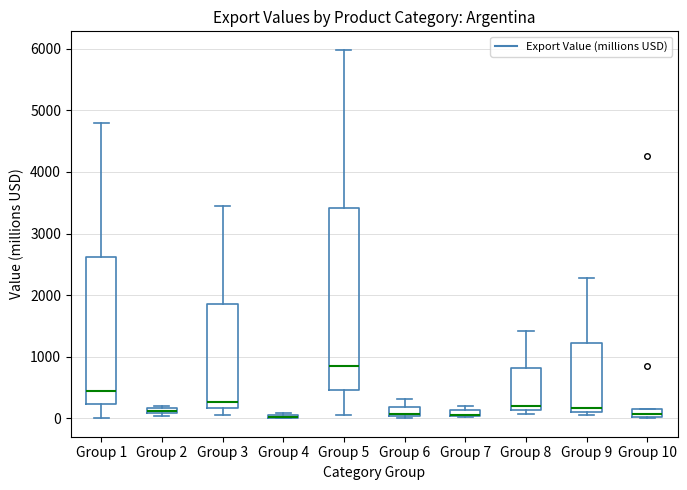

Which box is the tallest, from its lower edge to its upper edge?

Group 5